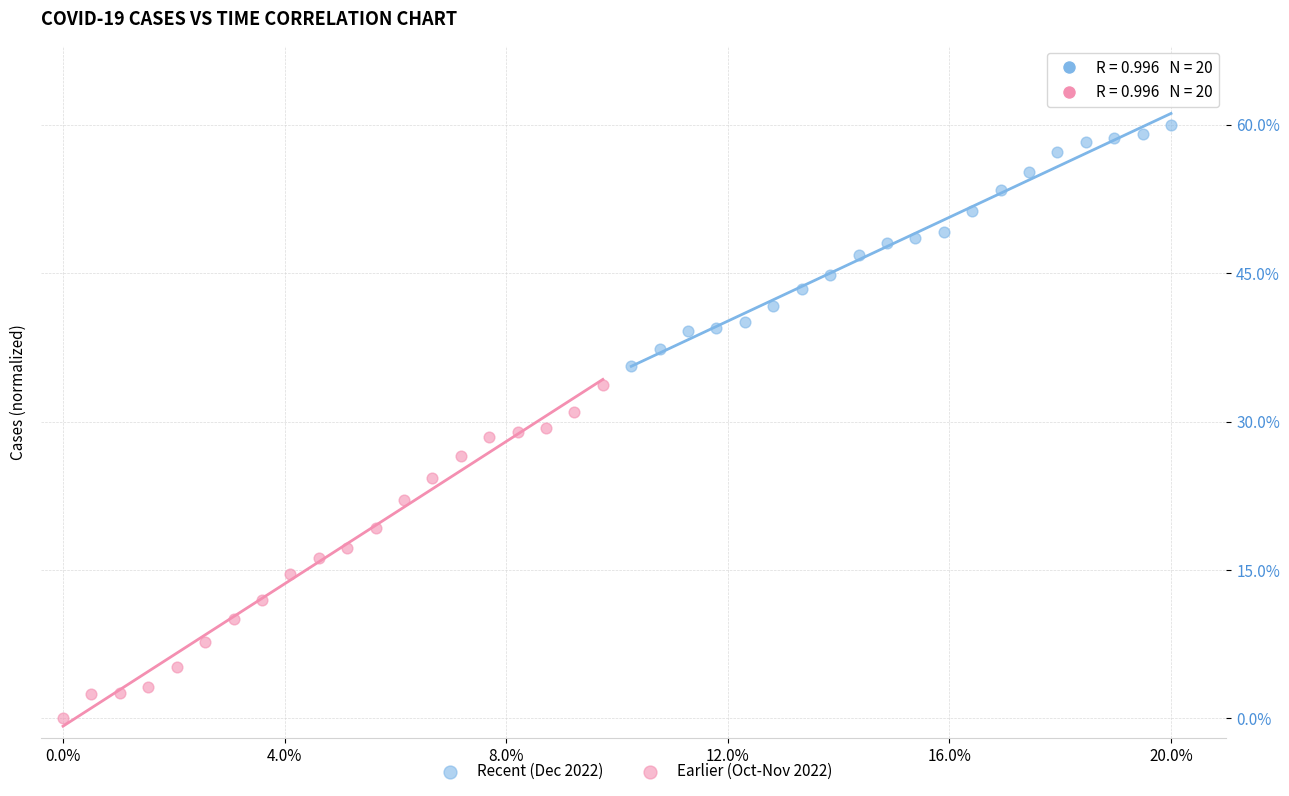

Which series reaches the maximum Y coordinate?

Recent (Dec 2022)